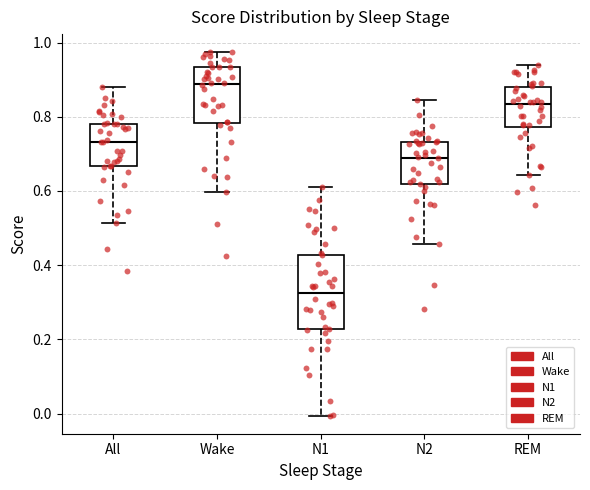

Which box has the highest median line?

Wake